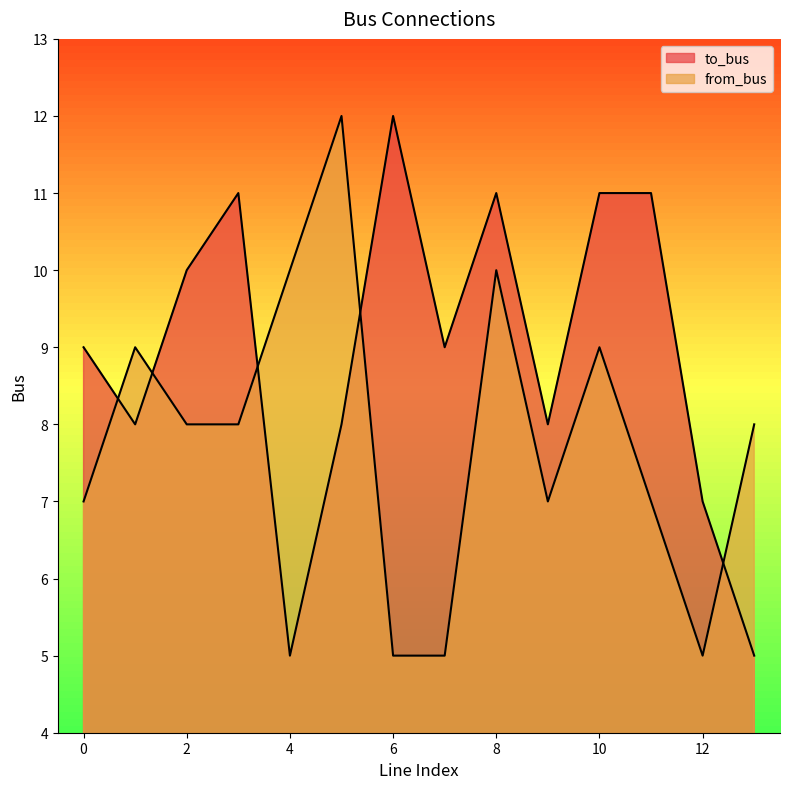

Reading right to left, what are all the values shown in this chart?

to_bus: 5	7	11	11	8	11	9	12	8	5	11	10	8	9
from_bus: 8	5	7	9	7	10	5	5	12	10	8	8	9	7